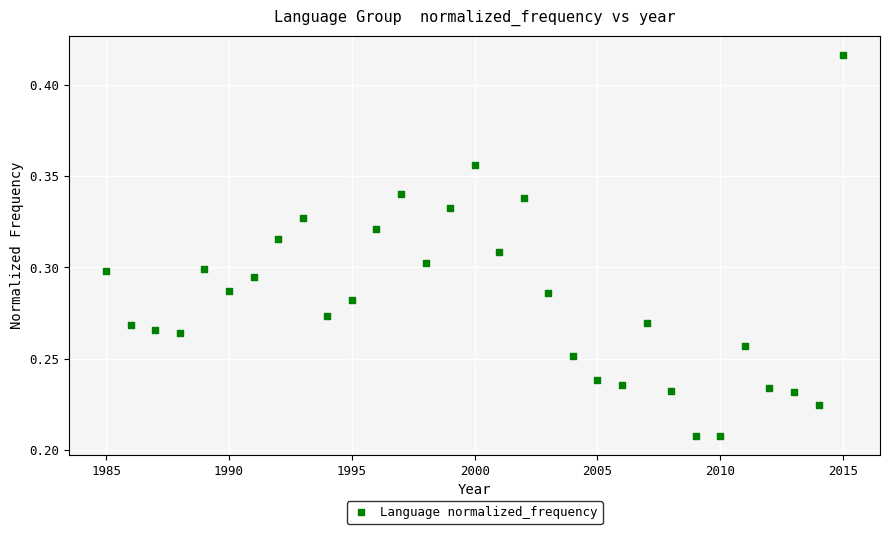

What is the range of X values (max minus min)?

30.0